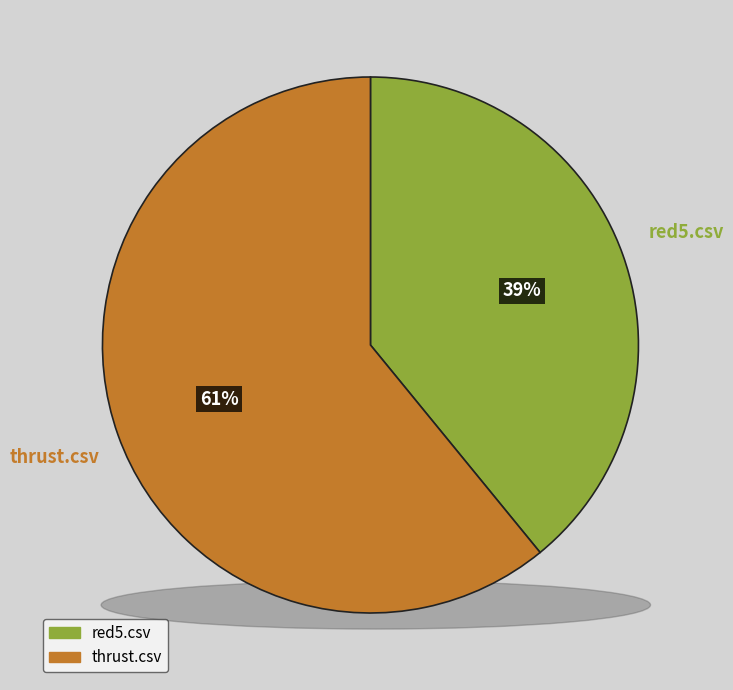

How many segments does this pie chart have?

2